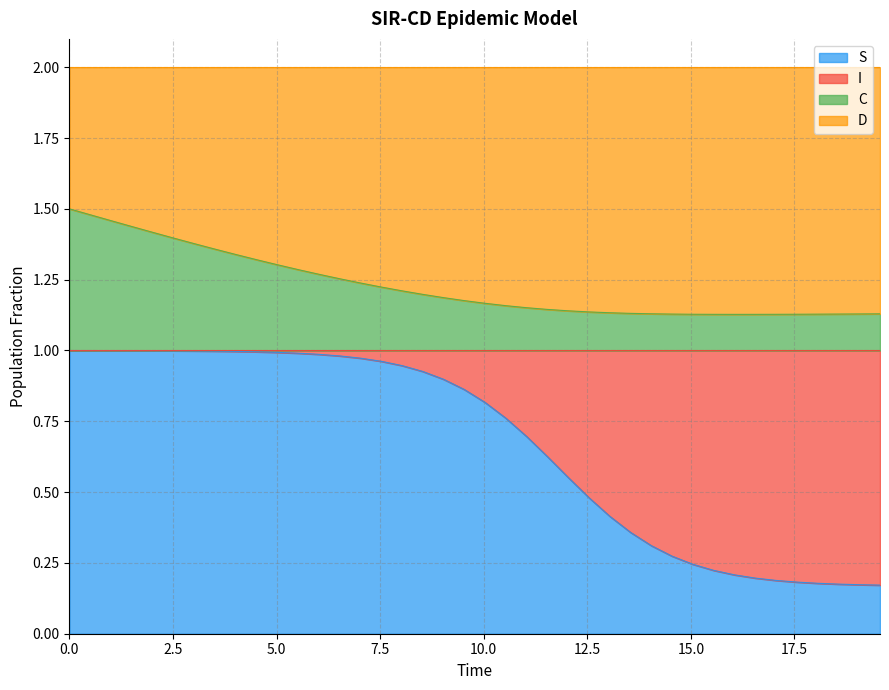

What are all the series names shown in the legend?

S, I, C, D